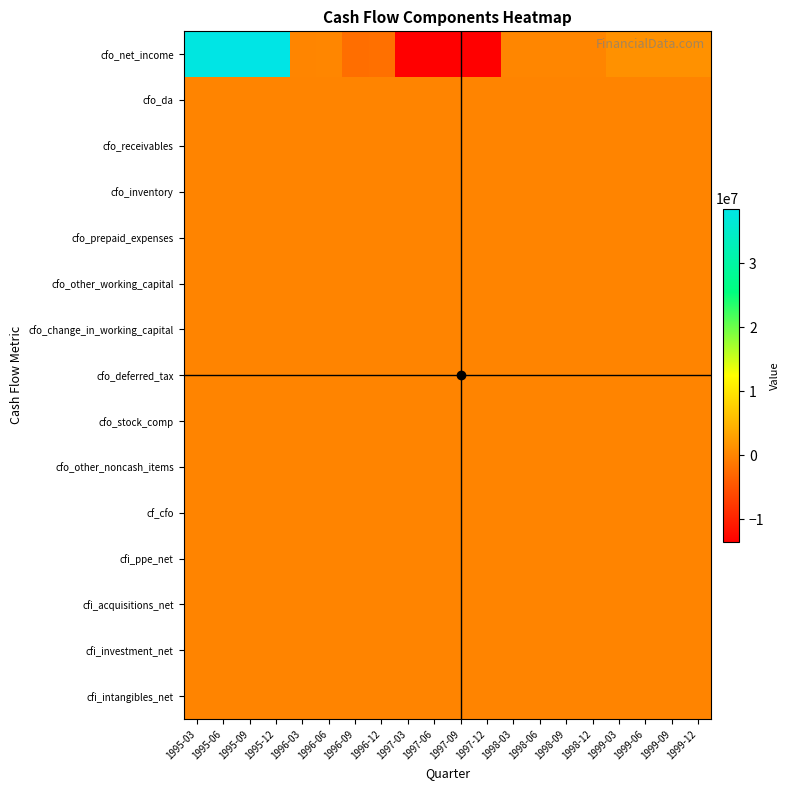

Which series has the largest total across all categories?

cfo_net_income